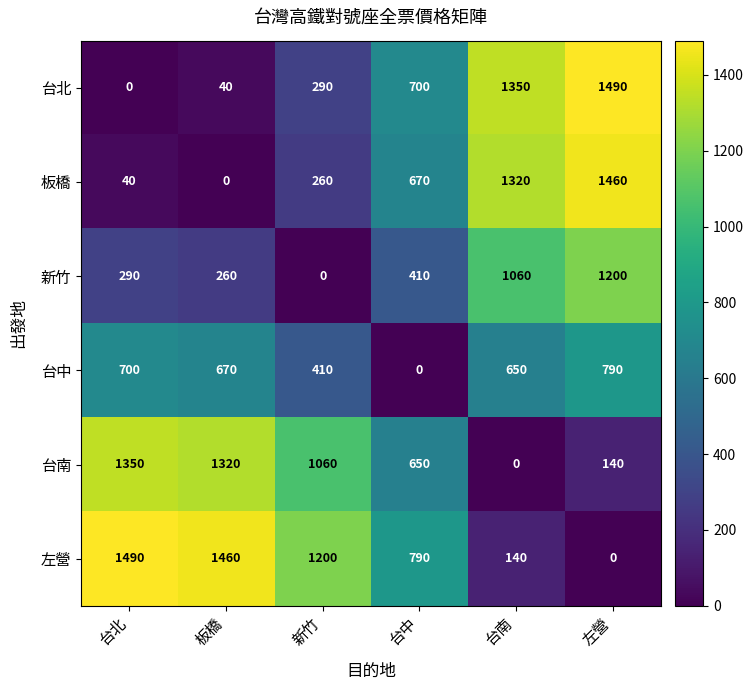

Which series has the largest total across all categories?

左營